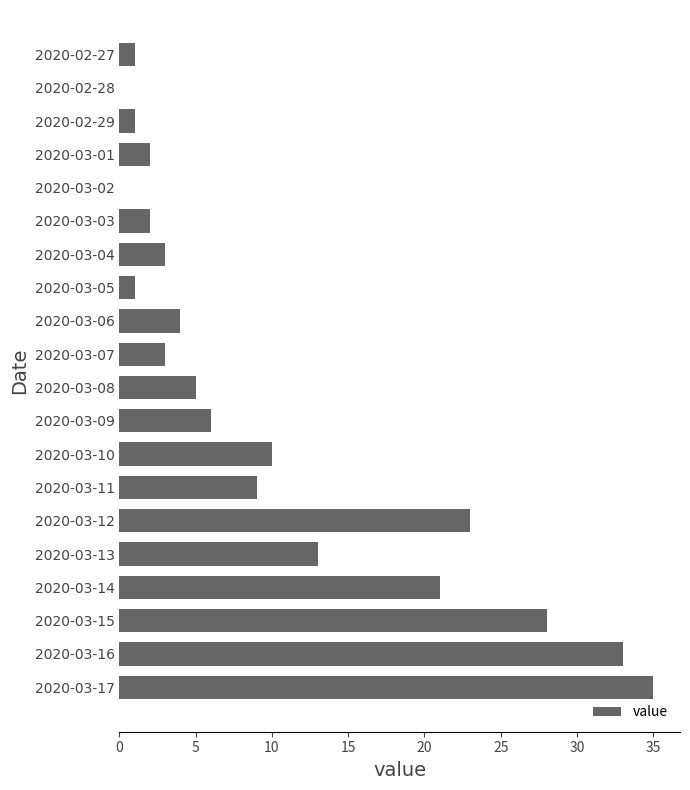

Reading bottom to top, extract all data points from this chart.

2020-03-17=35	2020-03-16=33	2020-03-15=28	2020-03-14=21	2020-03-13=13	2020-03-12=23	2020-03-11=9	2020-03-10=10	2020-03-09=6	2020-03-08=5	2020-03-07=3	2020-03-06=4	2020-03-05=1	2020-03-04=3	2020-03-03=2	2020-03-02=0	2020-03-01=2	2020-02-29=1	2020-02-28=0	2020-02-27=1